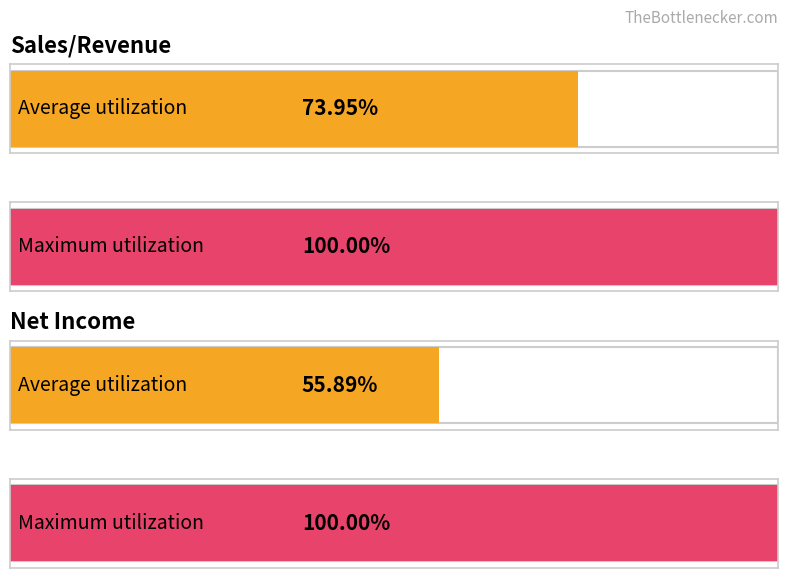

At 30-09-2021, list the series in order from smallest to largest.

Net Income, Sales/Revenue